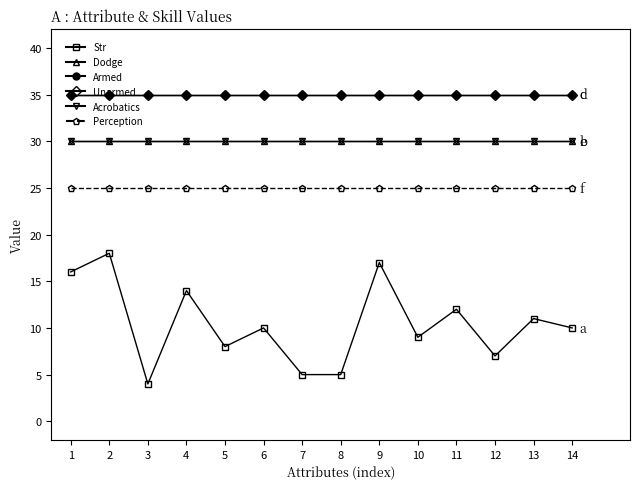

Reading left to right, extract all data points from this chart.

Str: 1=16	2=18	3=4	4=14	5=8	6=10	7=5	8=5	9=17	10=9	11=12	12=7	13=11	14=10
Dodge: 1=30	2=30	3=30	4=30	5=30	6=30	7=30	8=30	9=30	10=30	11=30	12=30	13=30	14=30
Armed: 1=35	2=35	3=35	4=35	5=35	6=35	7=35	8=35	9=35	10=35	11=35	12=35	13=35	14=35
Unarmed: 1=35	2=35	3=35	4=35	5=35	6=35	7=35	8=35	9=35	10=35	11=35	12=35	13=35	14=35
Acrobatics: 1=30	2=30	3=30	4=30	5=30	6=30	7=30	8=30	9=30	10=30	11=30	12=30	13=30	14=30
Perception: 1=25	2=25	3=25	4=25	5=25	6=25	7=25	8=25	9=25	10=25	11=25	12=25	13=25	14=25